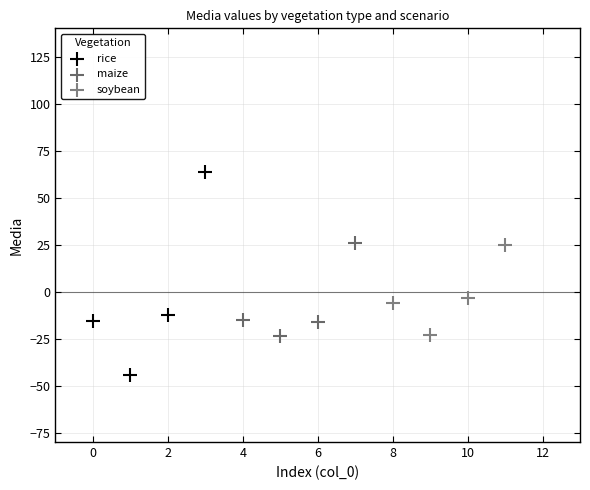

Which series contains the highest Y value?

rice